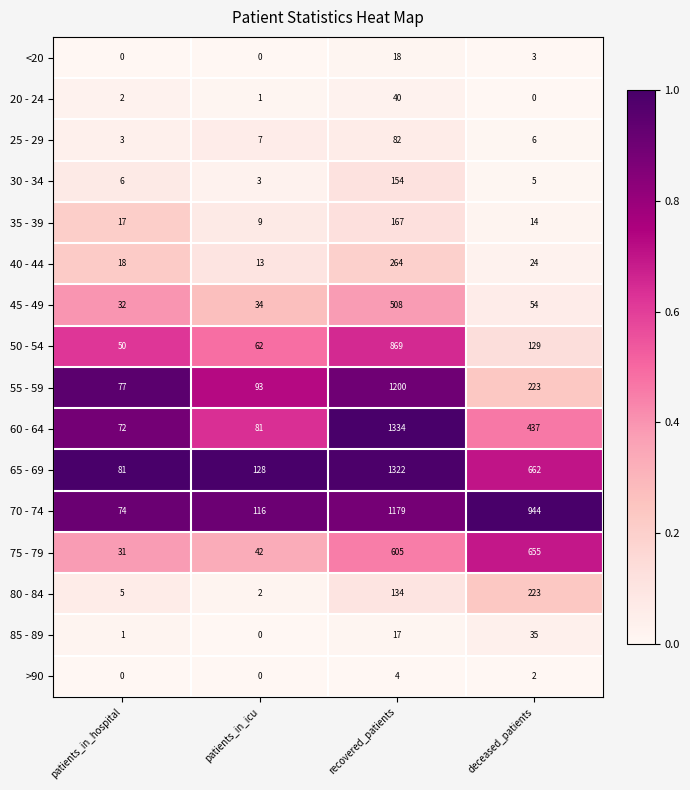

At which category is the sum across all series the highest?

recovered_patients